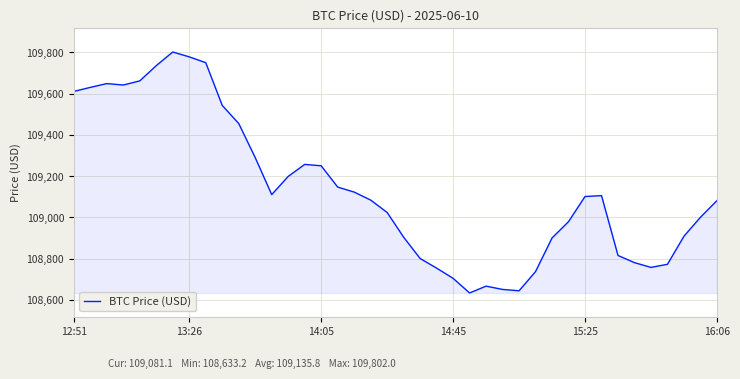

What is the difference between the maximum and minimum values?

1168.8